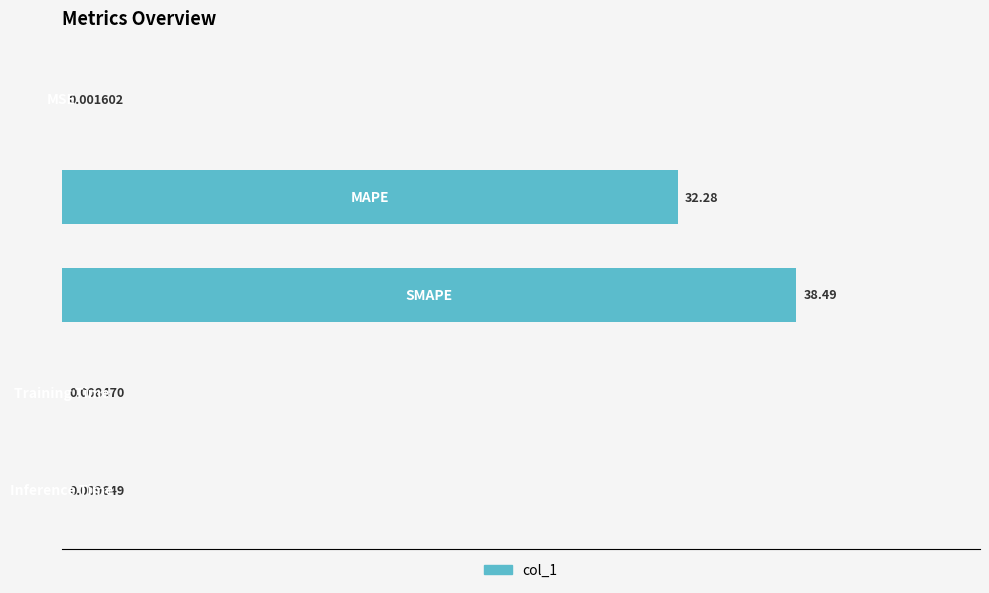

What is the sum of all values?

70.8